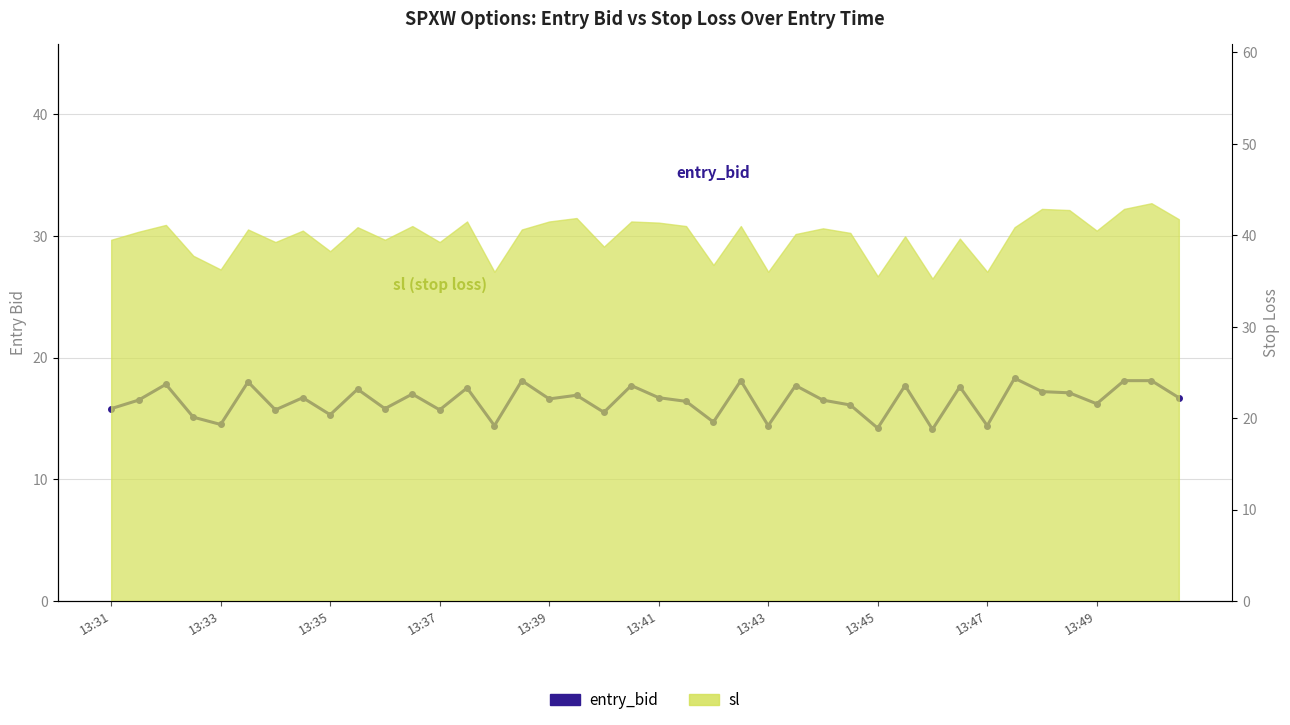

What is the greatest value displayed?

18.3